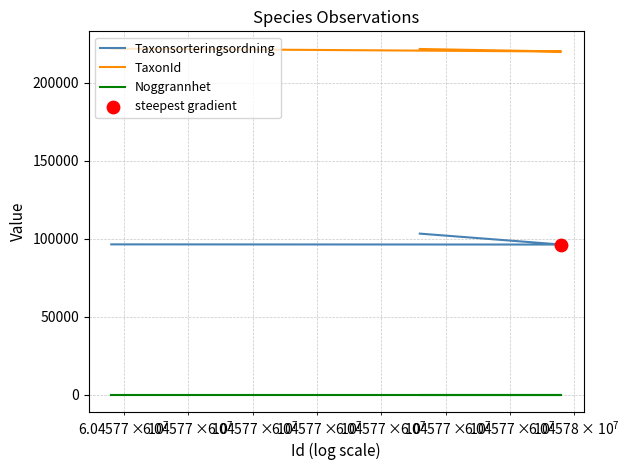

Which series contains the lowest Y value?

Noggrannhet